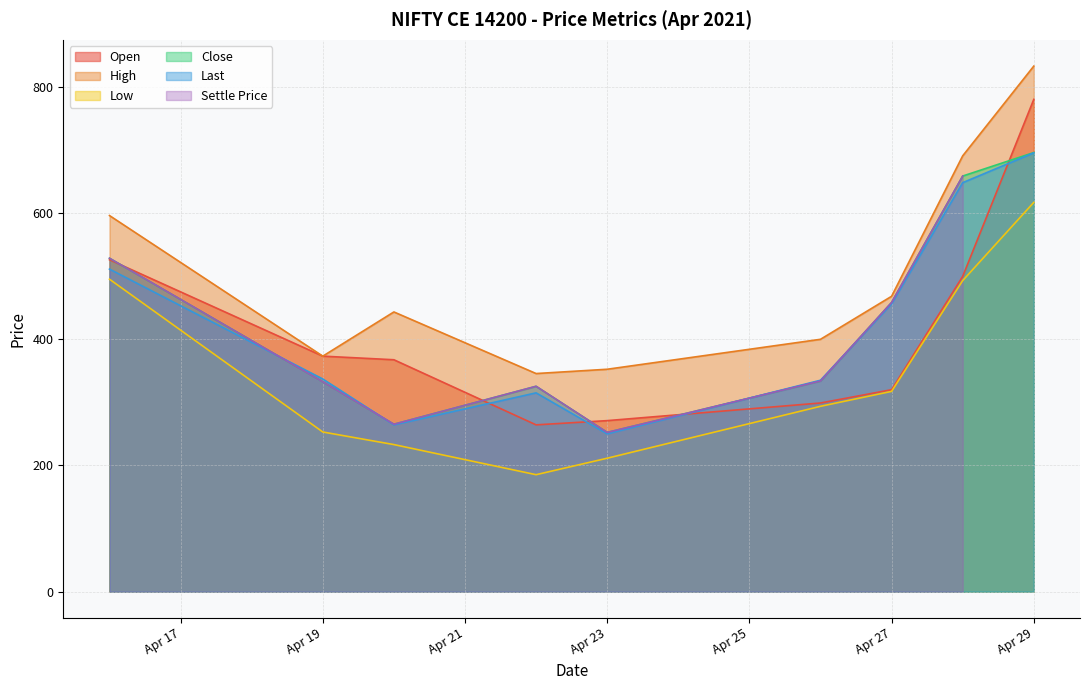

True or false: High and Open intersect in this chart.

False